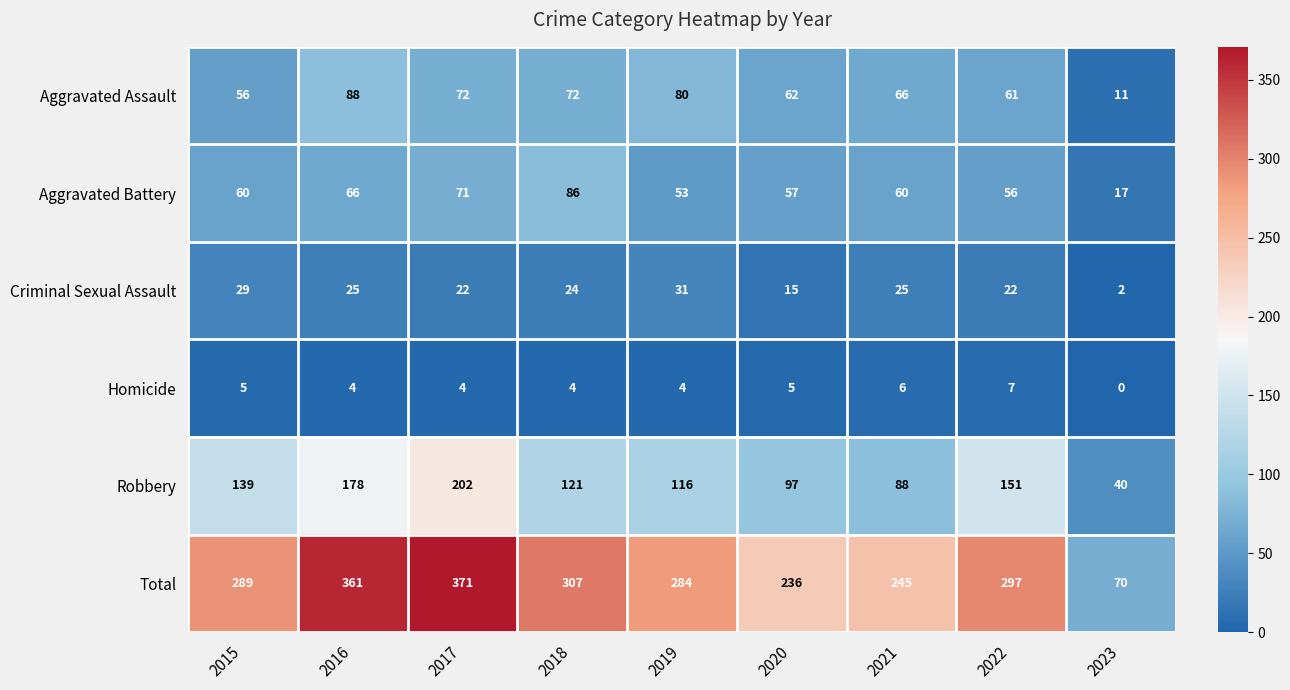

Which label corresponds to the smallest value in the chart?

2023